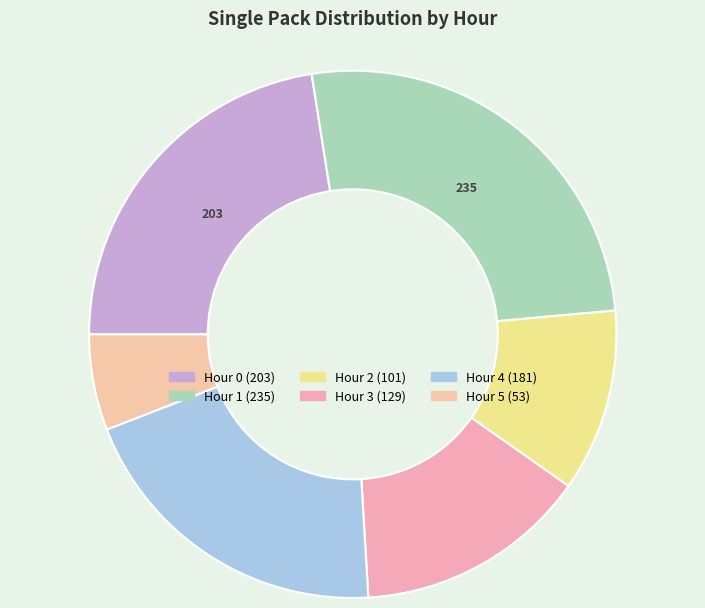

Which slice is the largest?

Hour 1